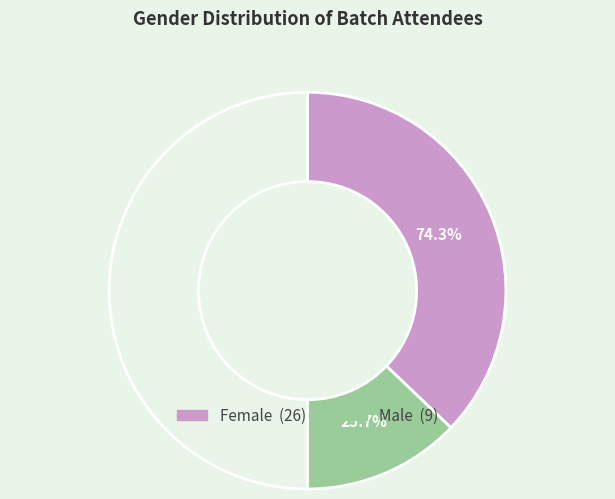

Between Female and Male, which is larger?

Female